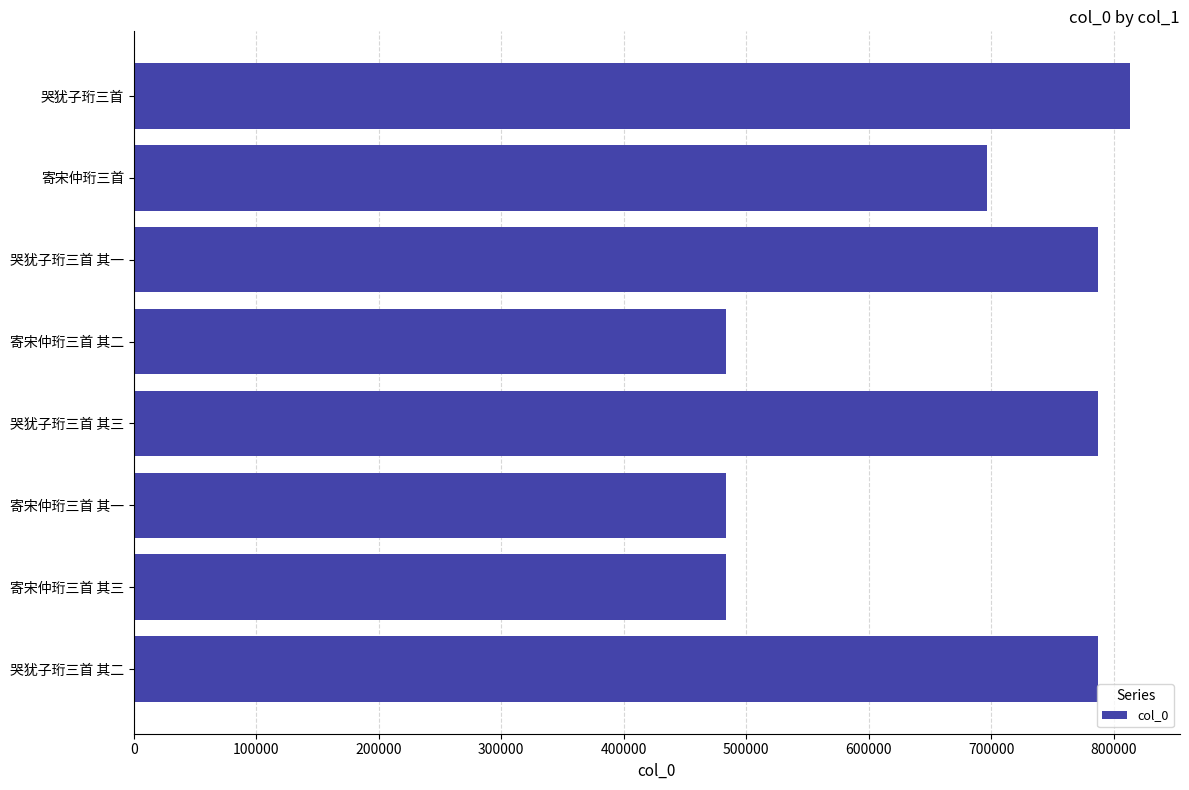

How many bars are there in total?

8